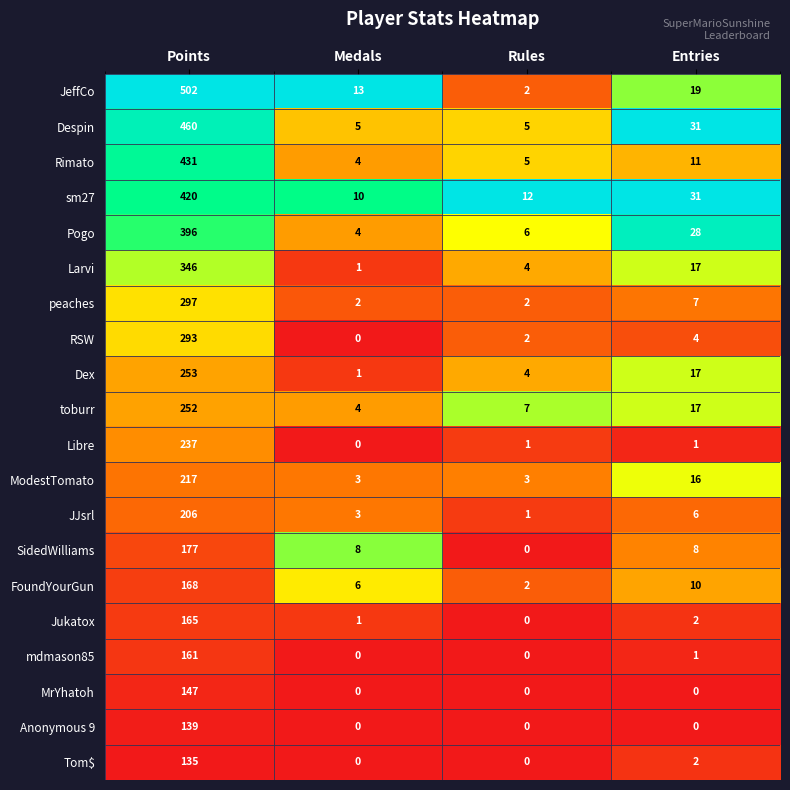

Rank the categories by RSW value from lowest to highest.

Medals, Rules, Entries, Points